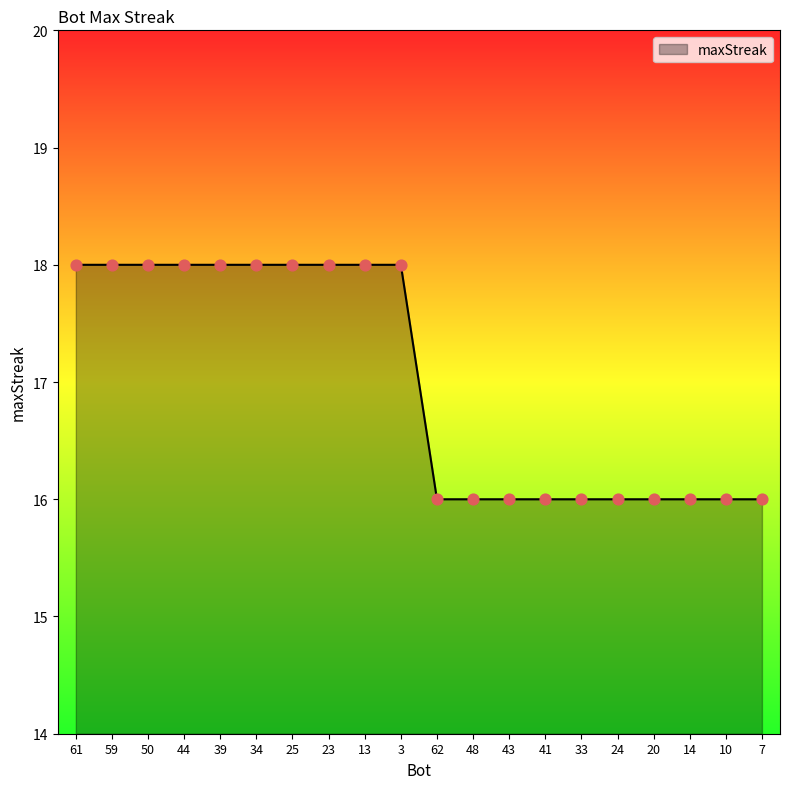

Between 3 and 43, which is larger?

3